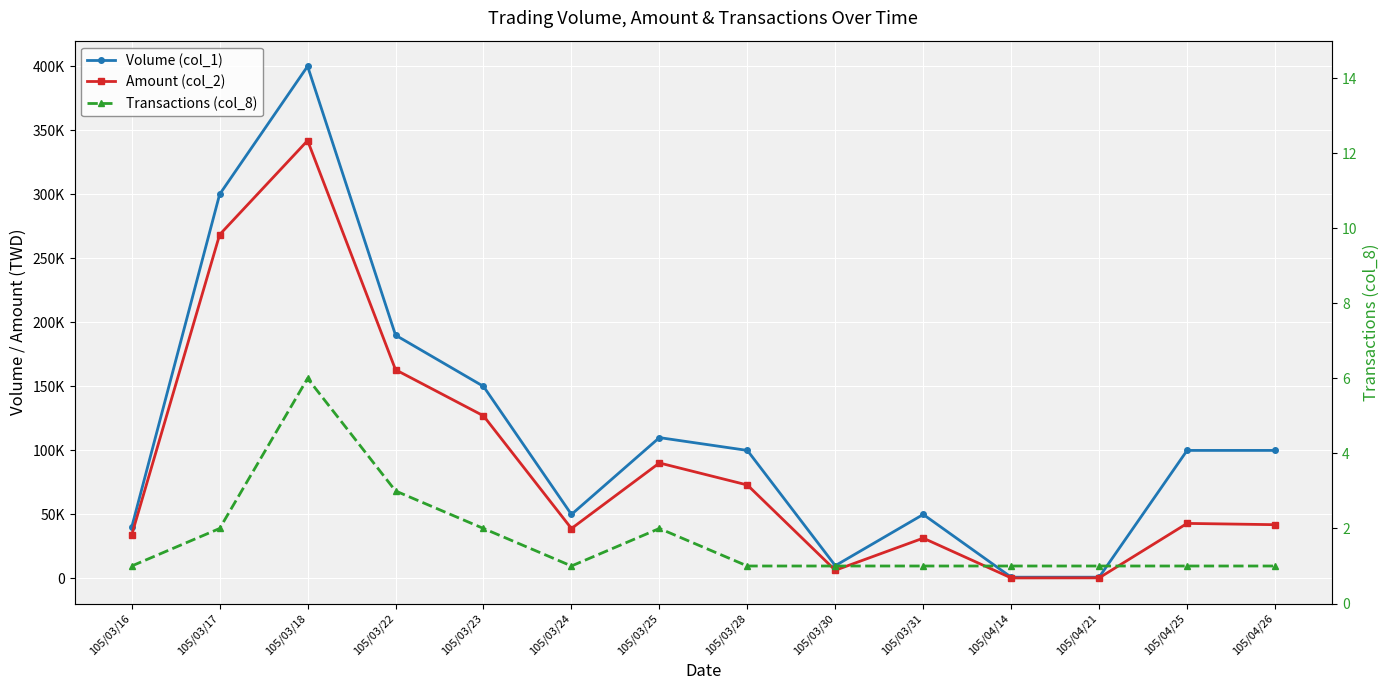

How many lines are shown in the chart?

3